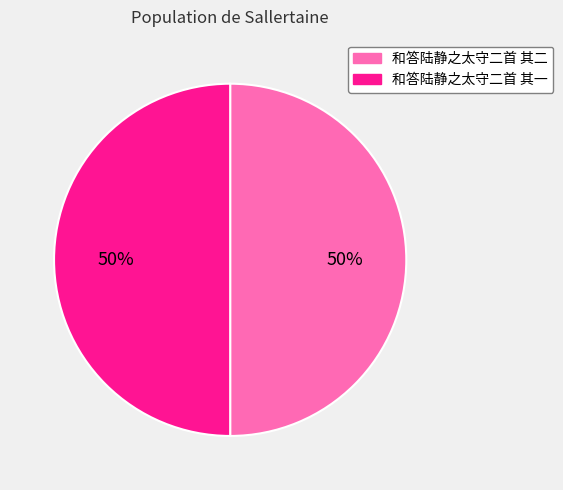

To the nearest percent, what portion does 和答陆静之太守二首 其二 represent?

50%